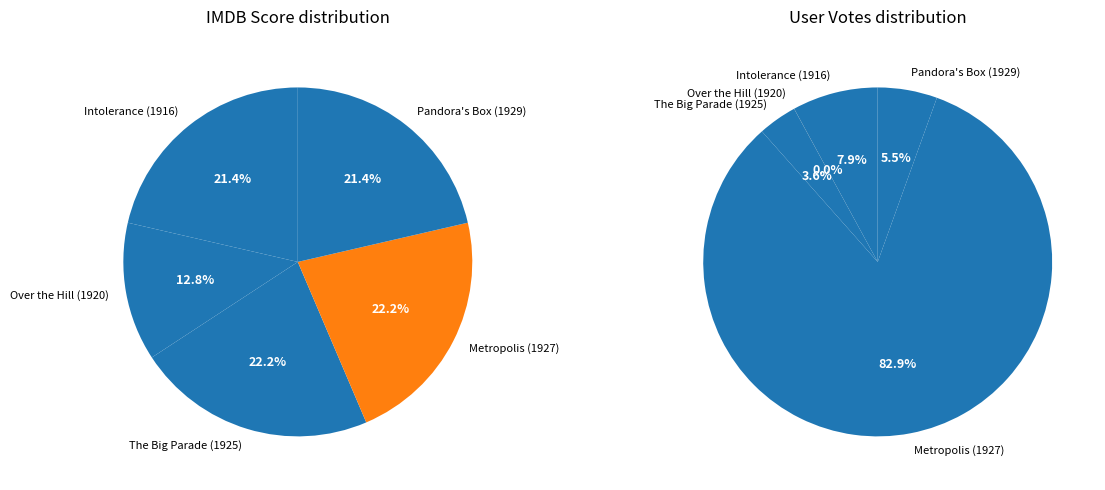

Which slice is the smallest?

Over the Hill (1920)